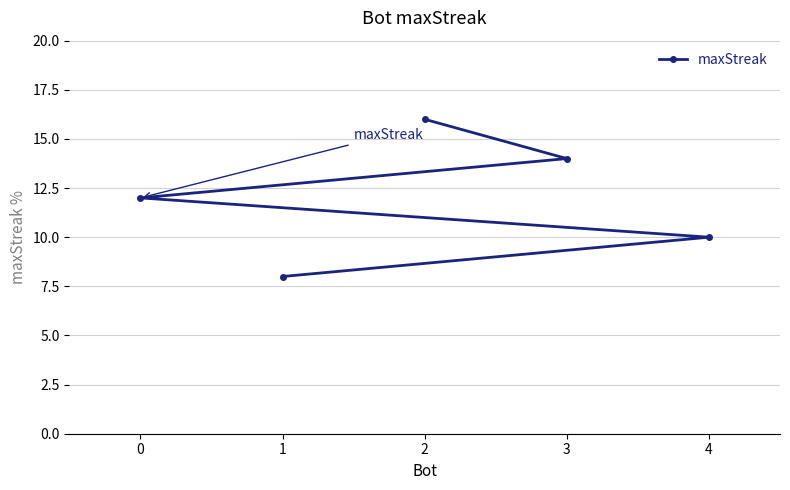

Between 0 and 2, which is larger?

2